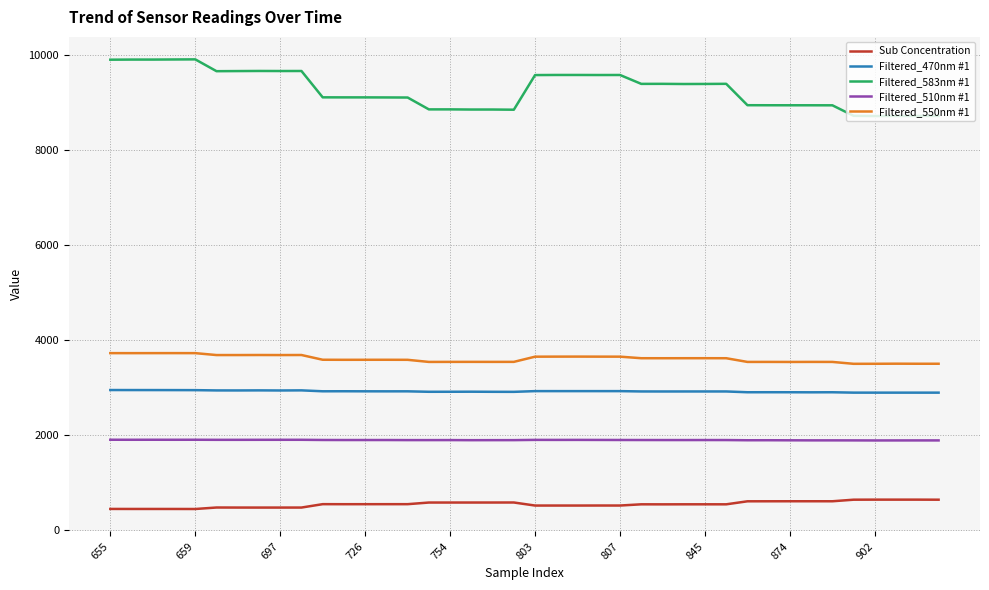

What is the lowest value of the Filtered_510nm #1 series?

1883.1